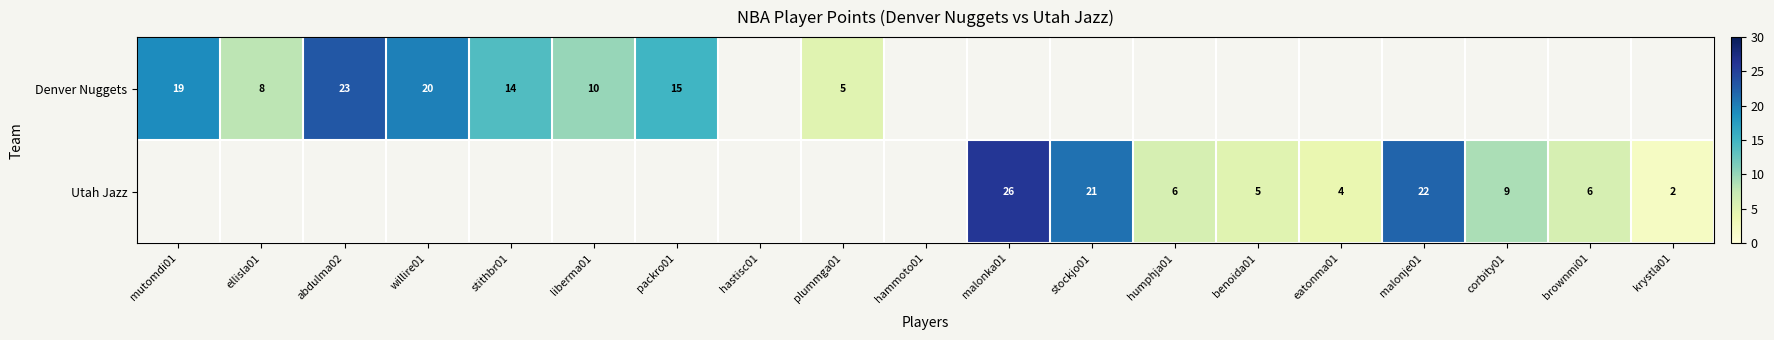

True or false: Denver Nuggets has a value of 6 at packro01.

False